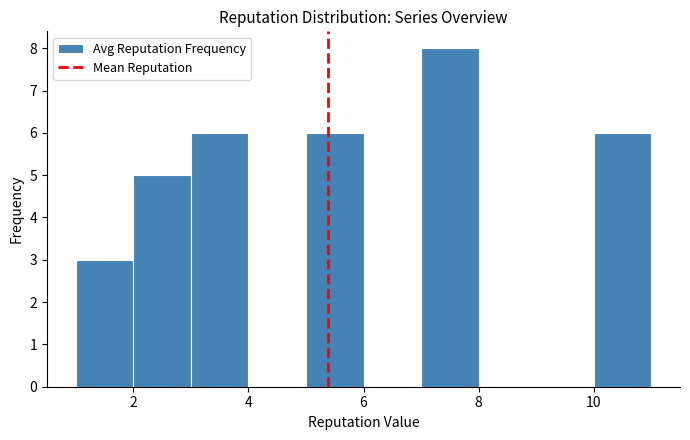

Which range on the x-axis has the tallest bar?

7 to 8